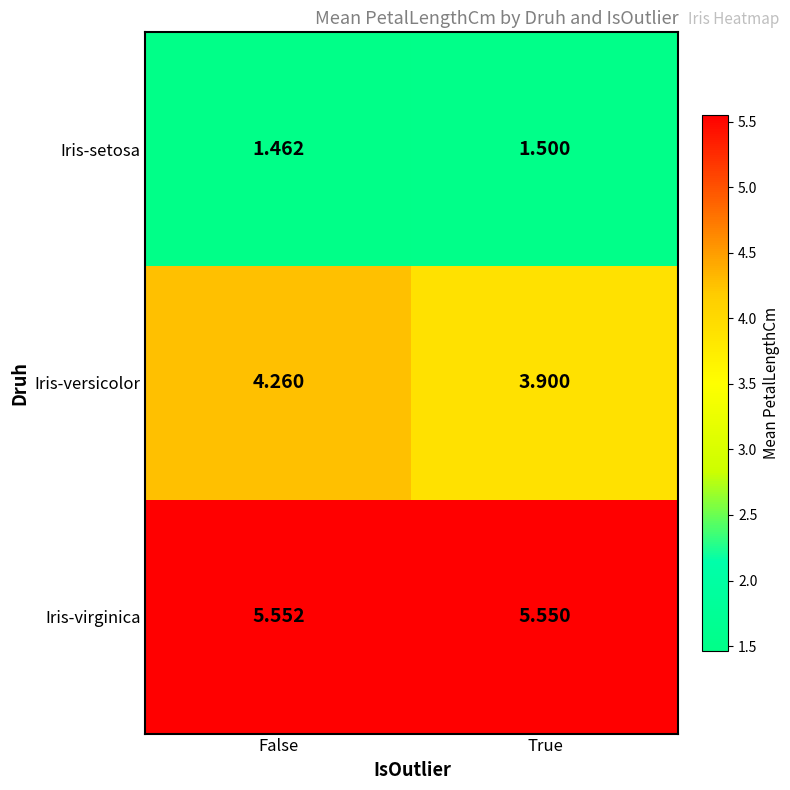

Which label corresponds to the largest value in the chart?

False